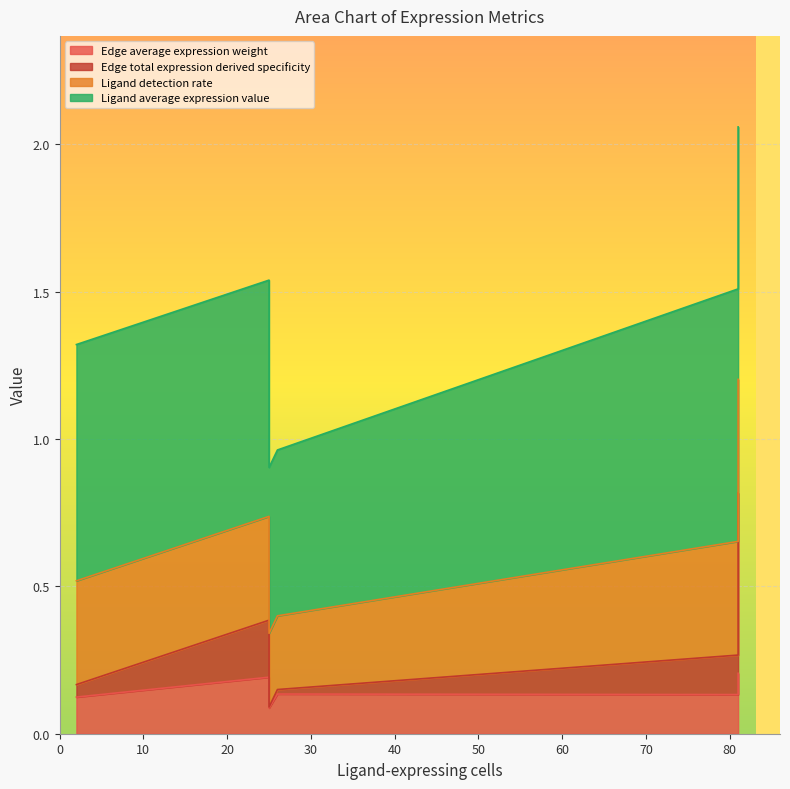

At which label does Edge average expression weight reach its minimum?

25